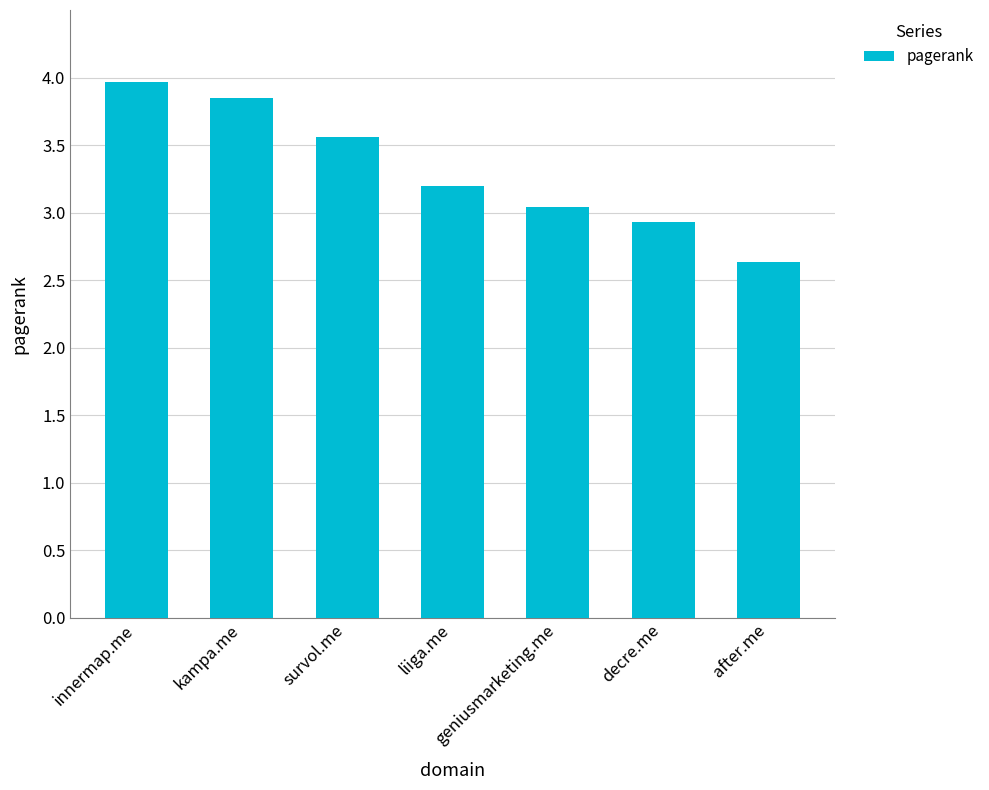

Between kampa.me and survol.me, which is larger?

kampa.me